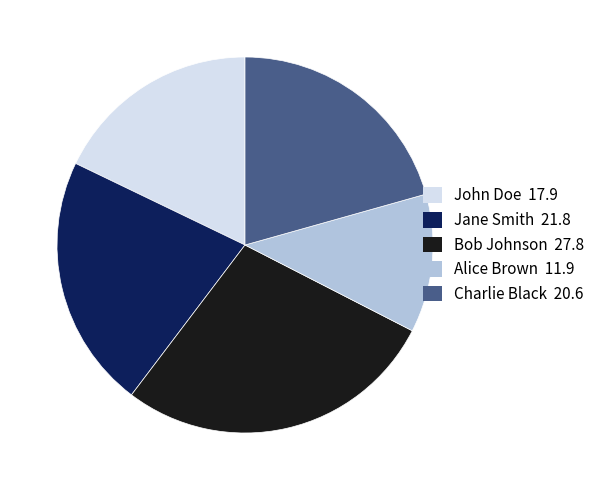

Do Charlie Black and Bob Johnson together represent more than half of the pie?

No